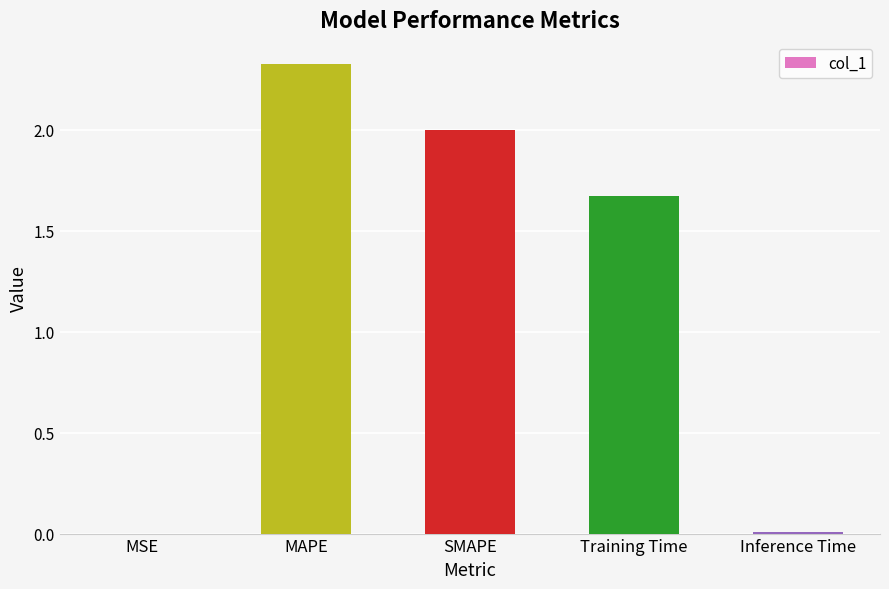

What is the approximate value at MAPE?

2.3